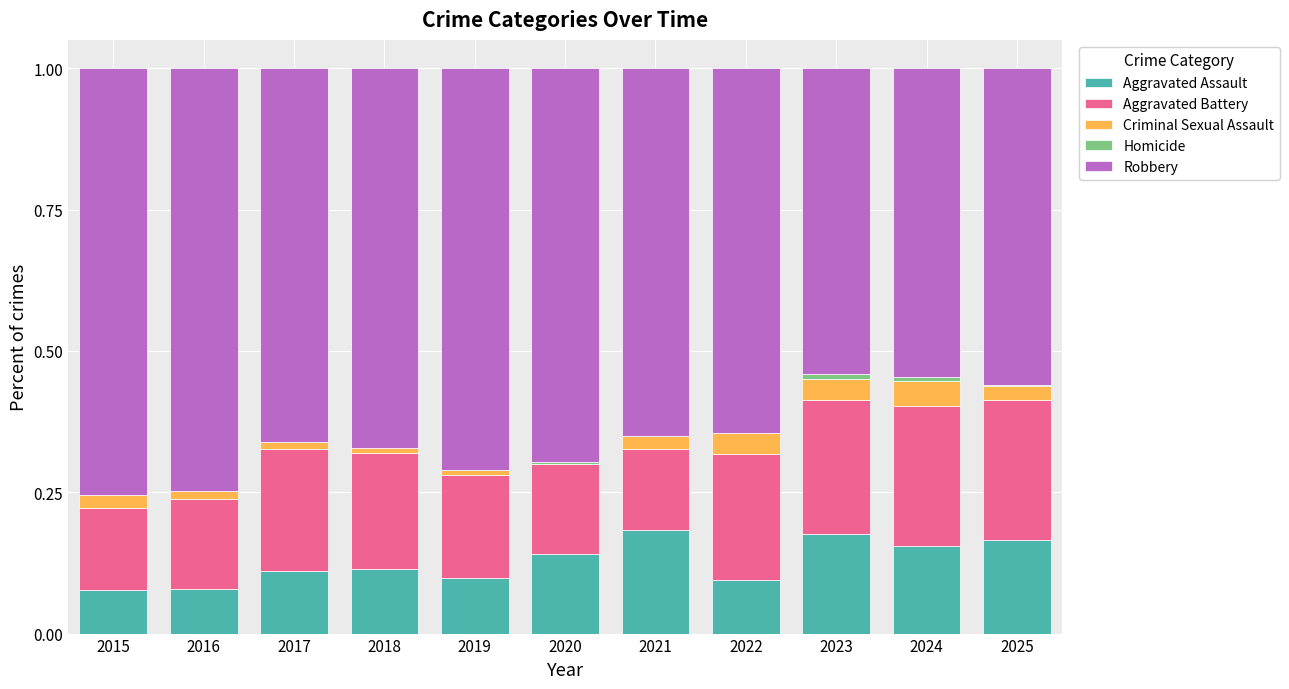

Are the bars grouped side by side (vs. stacked)?

No